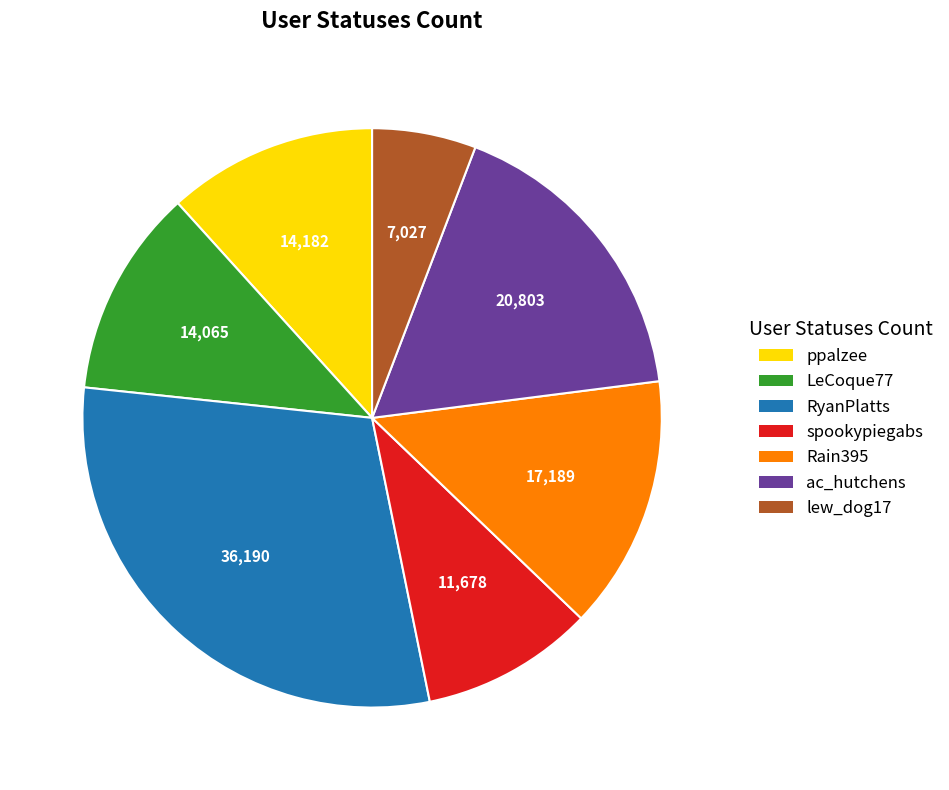

The LeCoque77 slice represents 22% of the pie. True or false?

False